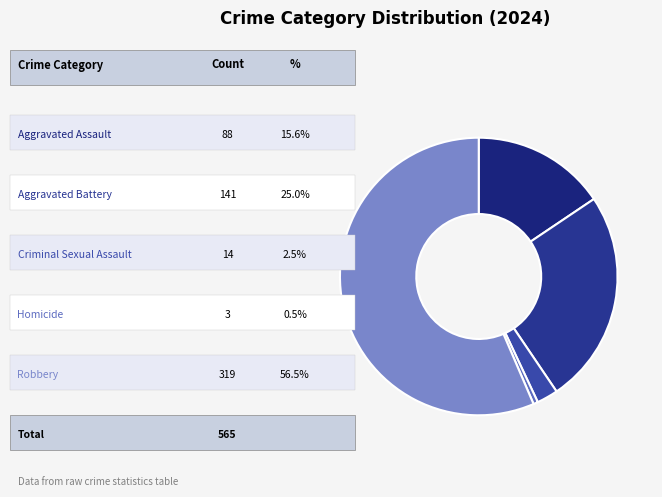

How many segments does this pie chart have?

5